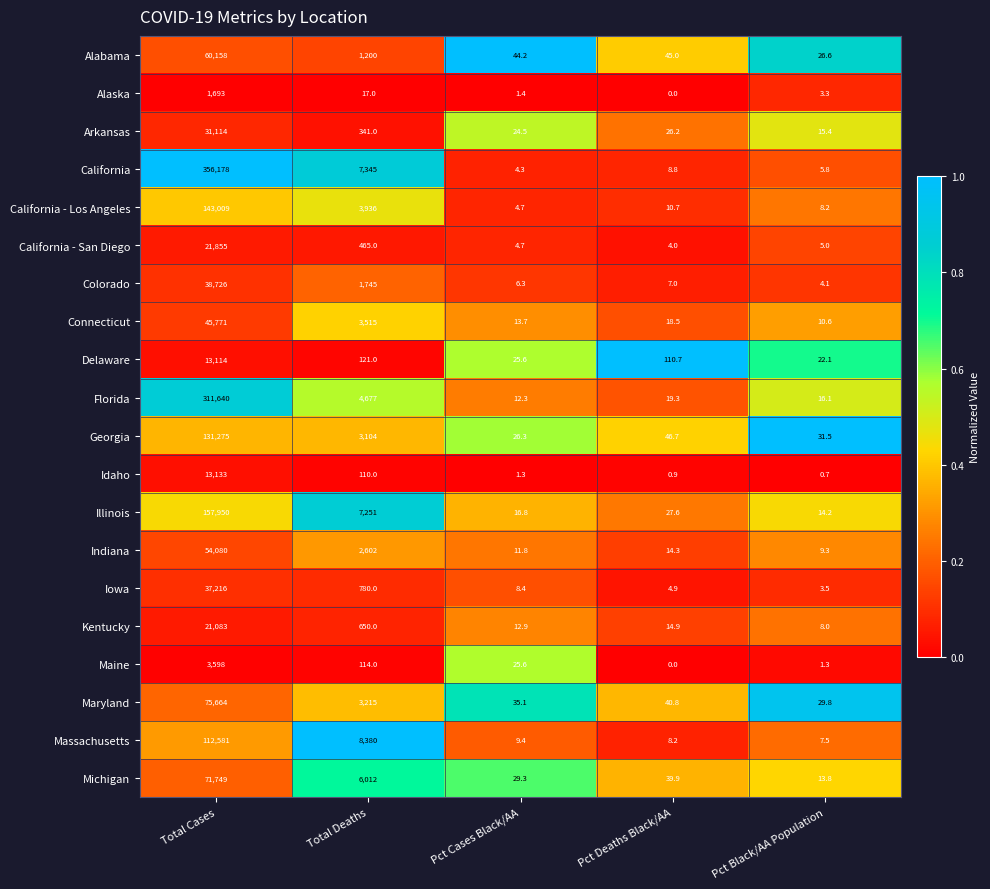

What is the difference between the second highest and minimum values in the Alaska series?

17.0